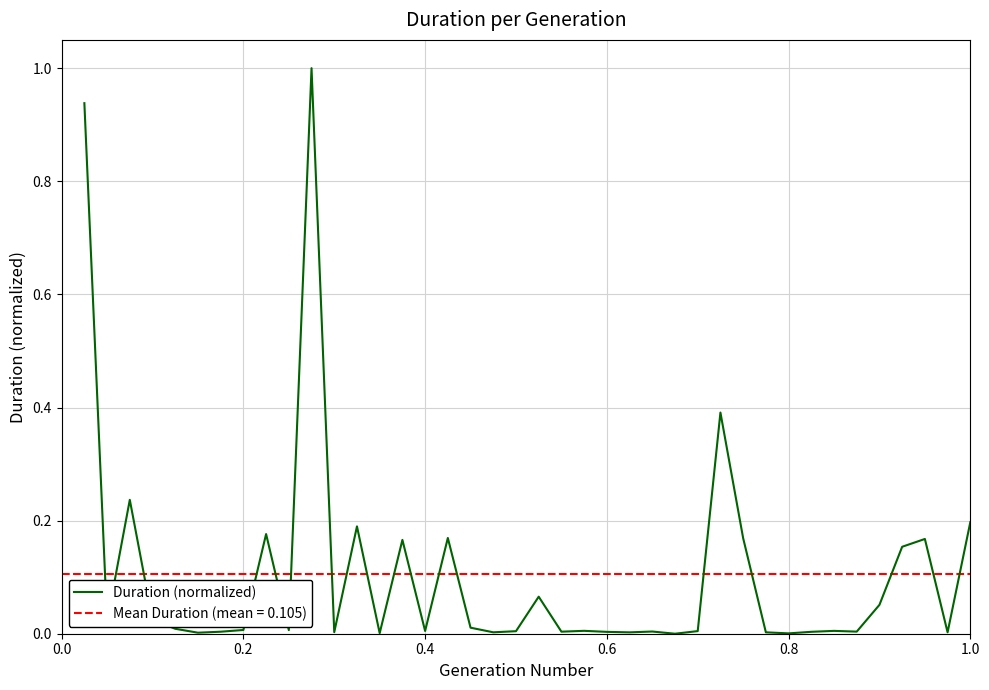

What is the highest value of the Duration (normalized) series?

1.0